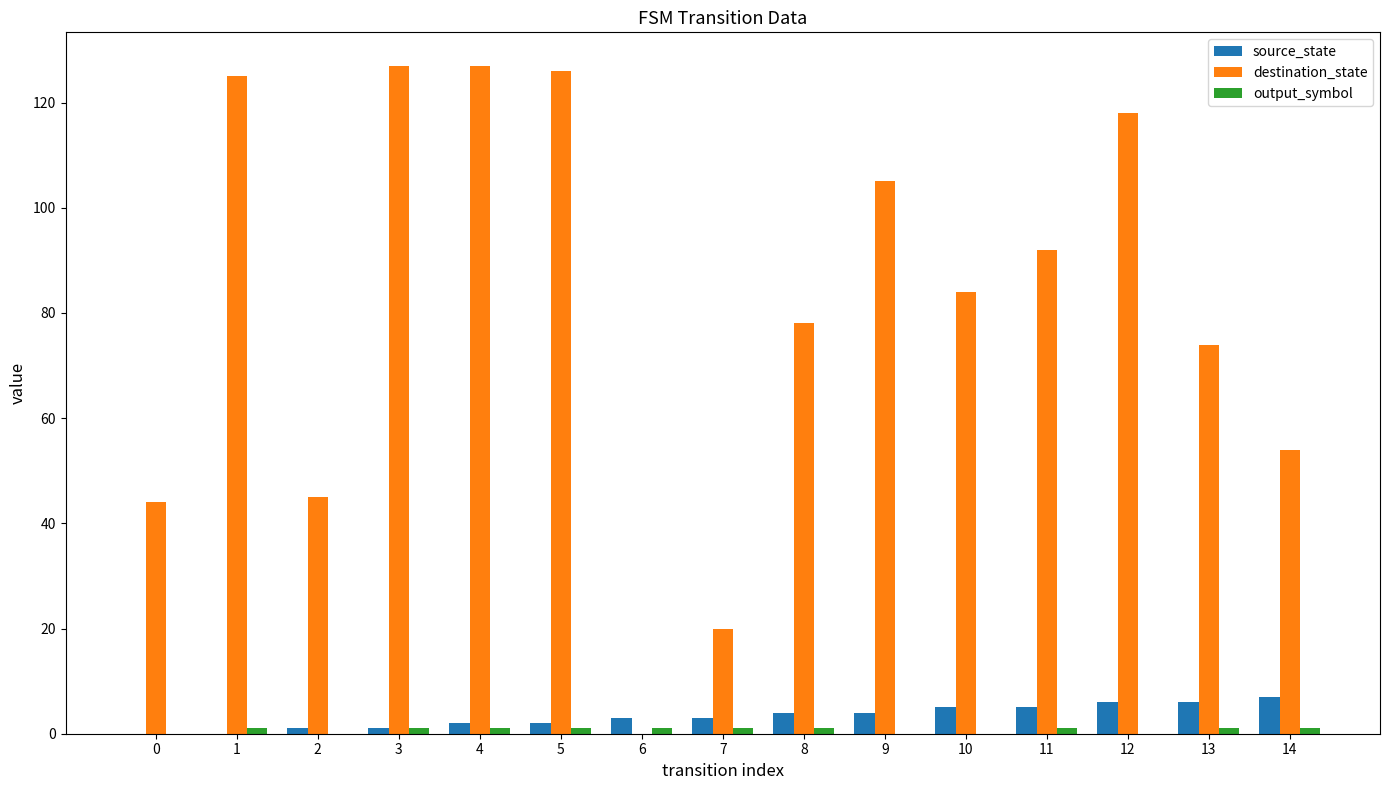

Which series has the largest range (max minus min)?

destination_state